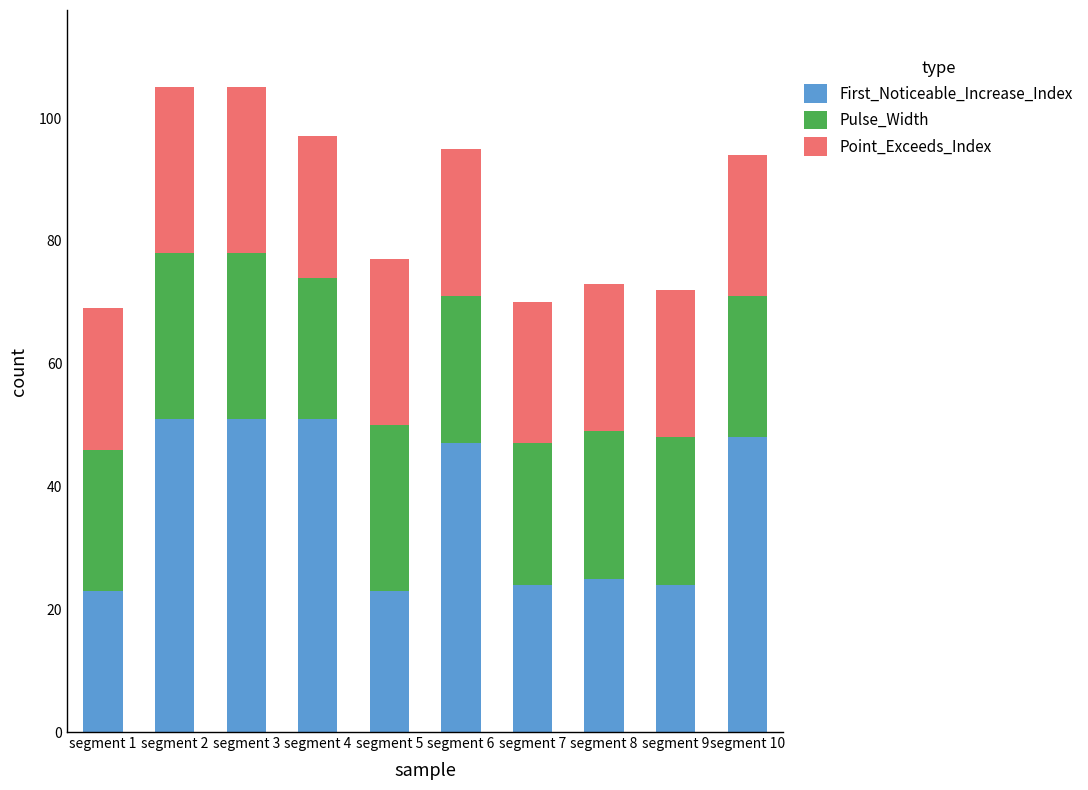

What is the sum of all First_Noticeable_Increase_Index values?

367